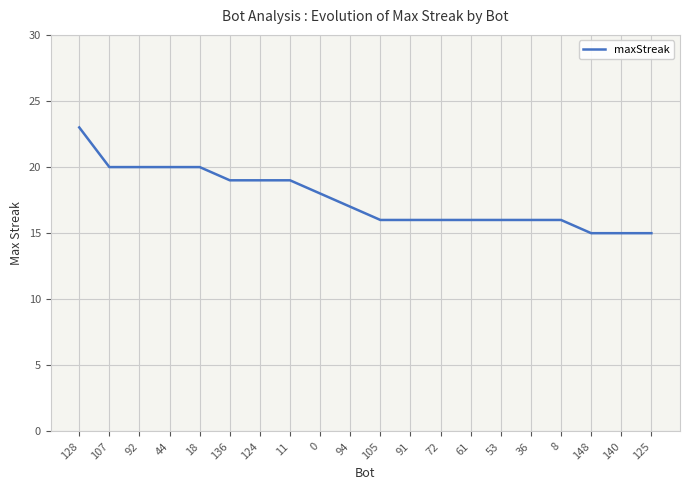

Read the value at 107.

20